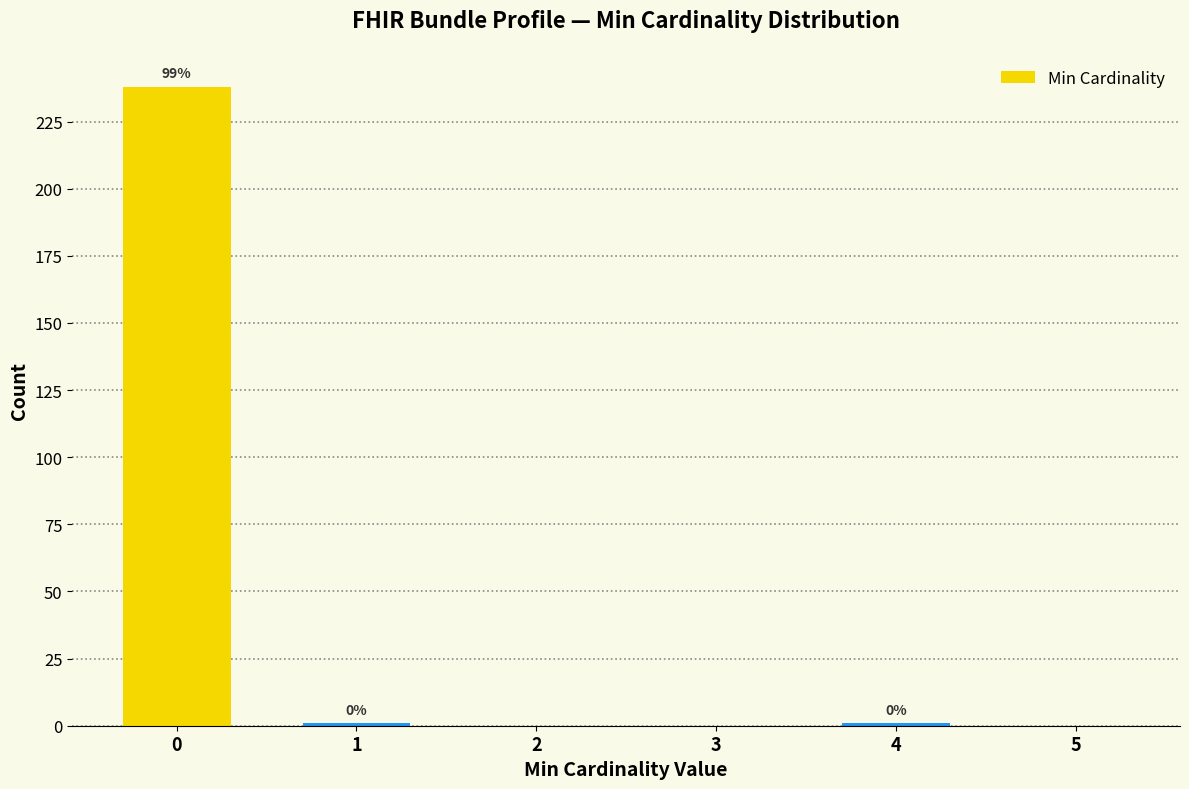

Reading left to right, what are all the values shown in this chart?

0=238	1=1	2=0	3=0	4=1	5=0